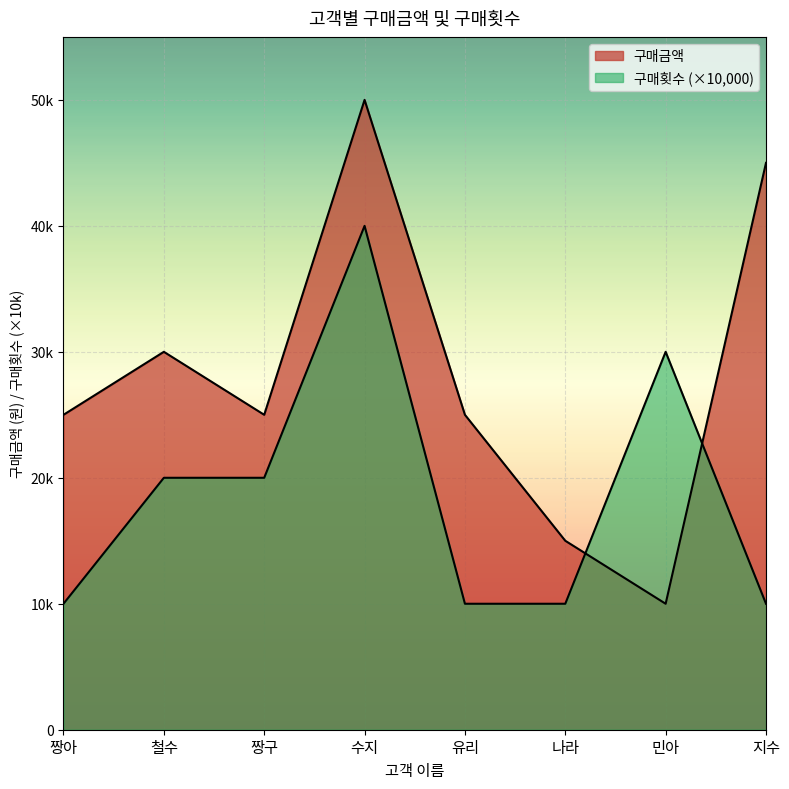

How many intersections are there between 구매금액 and 구매횟수?

2